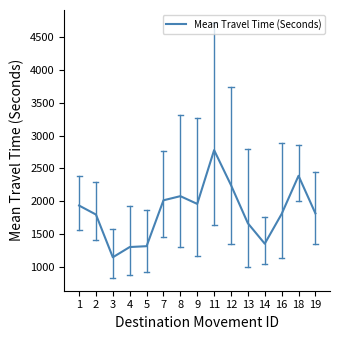

Between 16 and 14, which is larger?

16